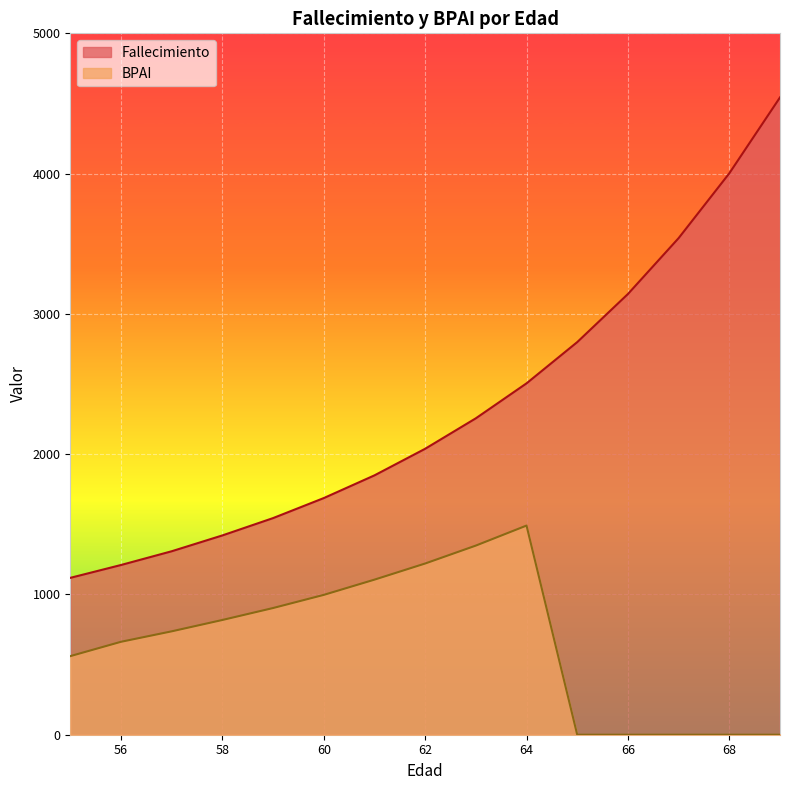

List the series in order of their overall mean, lowest first.

BPAI, Fallecimiento